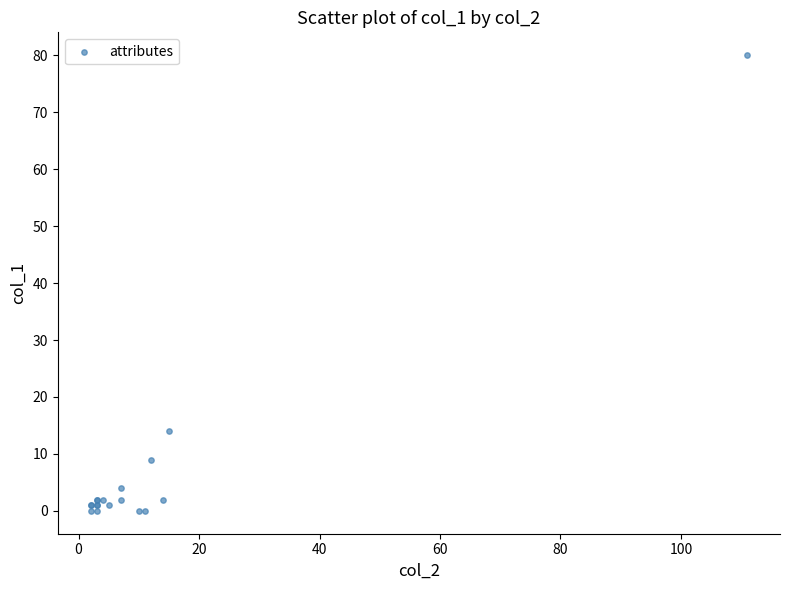

What Y value in the scatter plot is closest to 40?

14